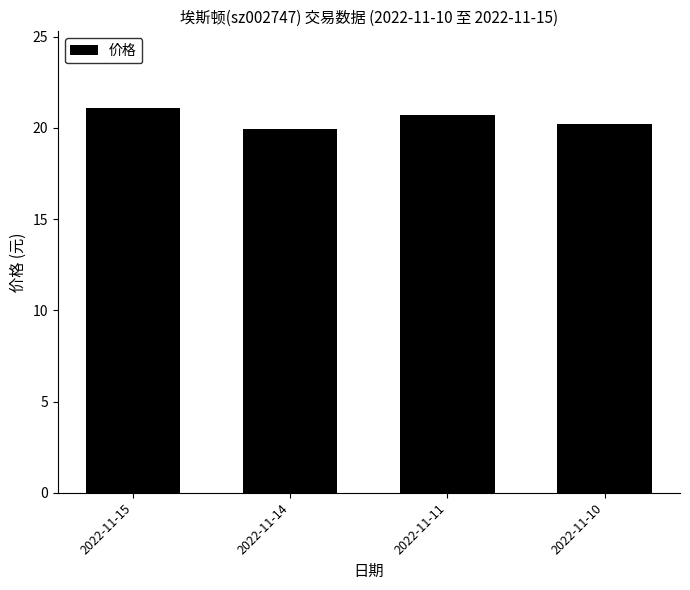

Does the chart contain stacked bars?

No